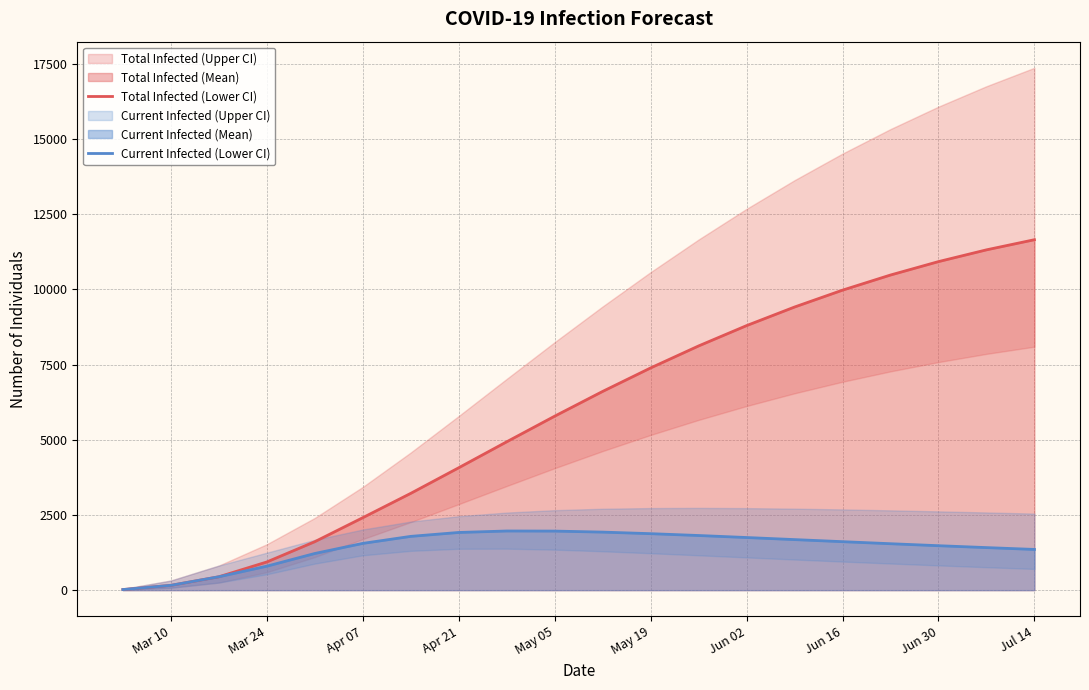

True or false: predicted_current_infected_lower and predicted_total_infected_lower cross at least once.

False